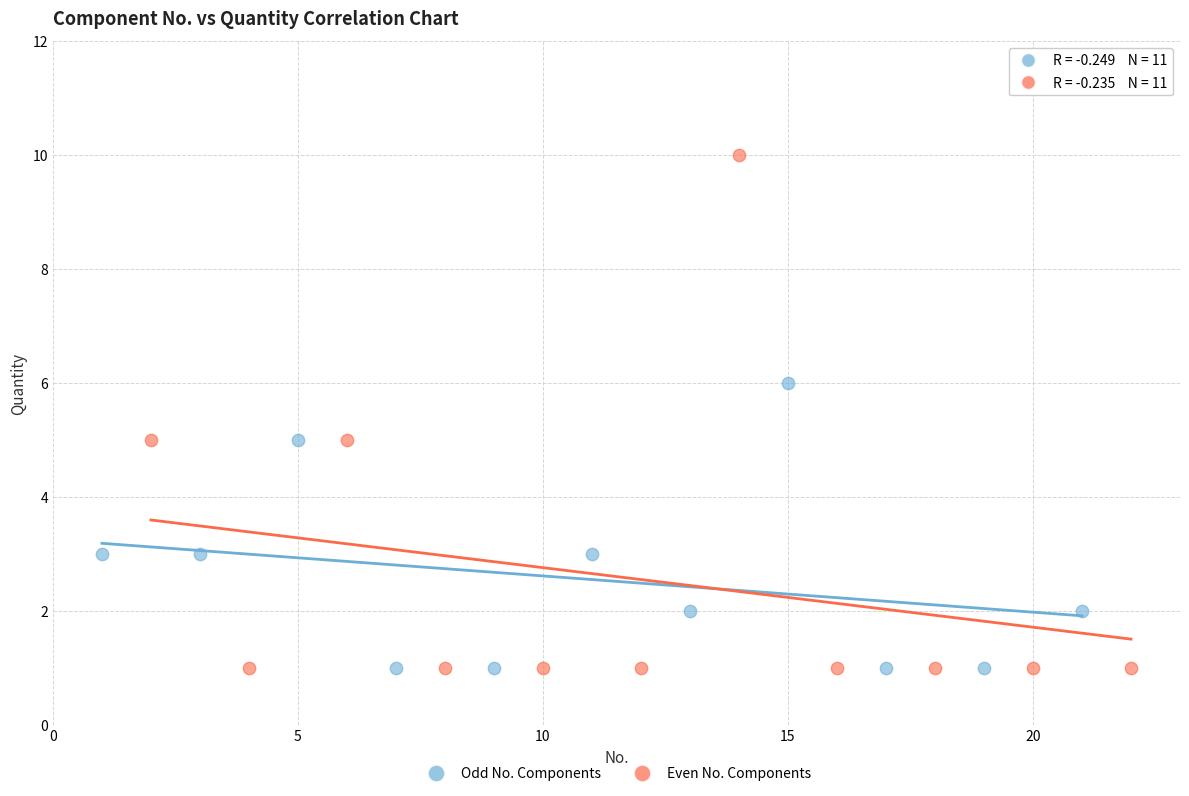

Which series contains the highest Y value?

Even No. Components